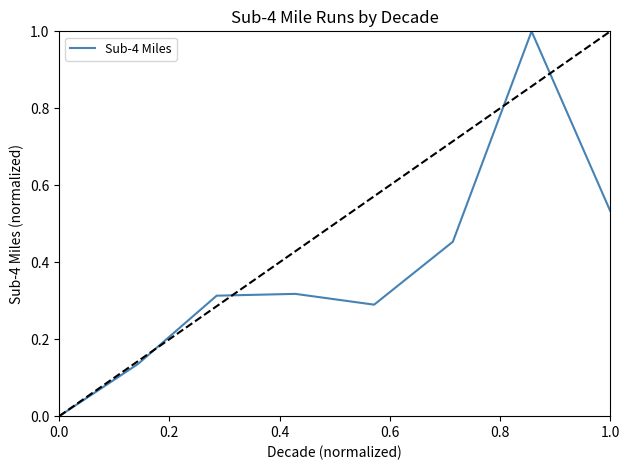

What is the maximum value shown in the chart?

1.0